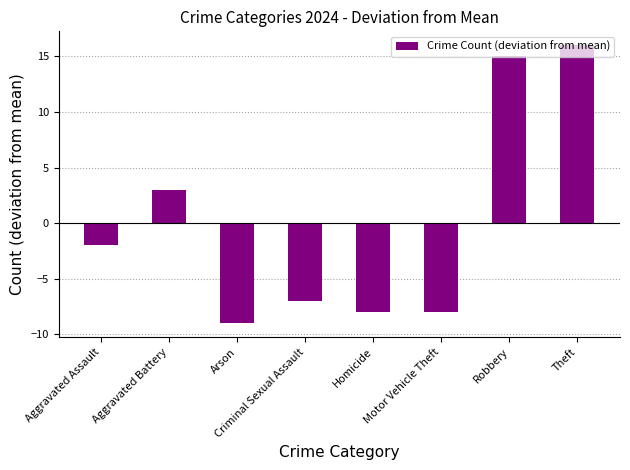

Count the number of values greater than -2.

3